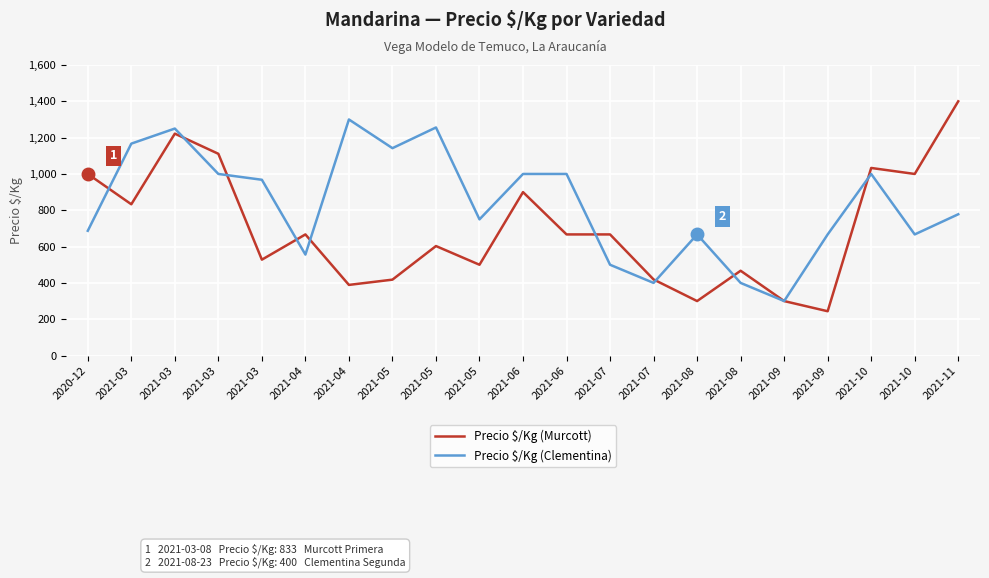

What is the spread (max minus min) of values at 2021-07?

167